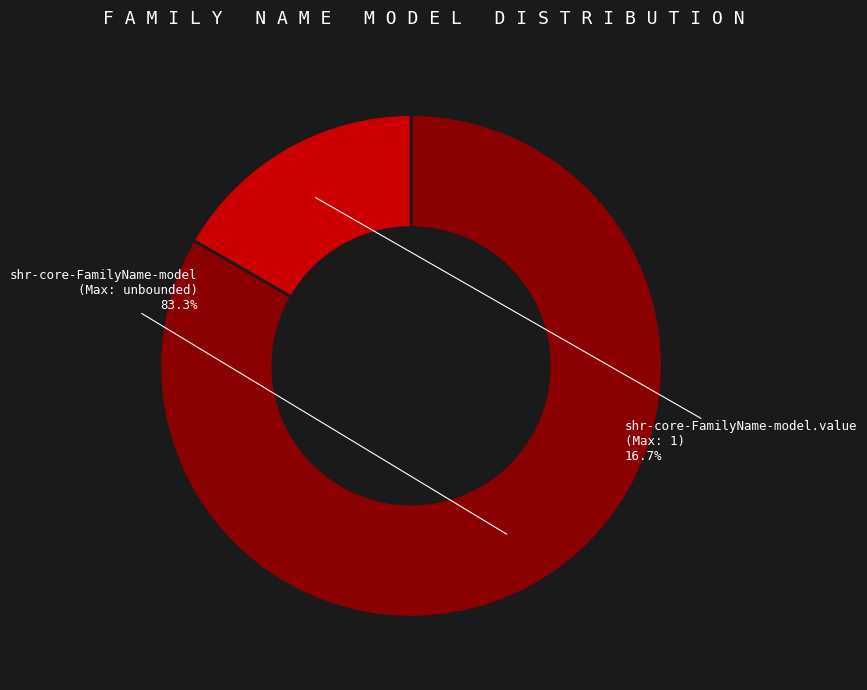

How many segments does this pie chart have?

2